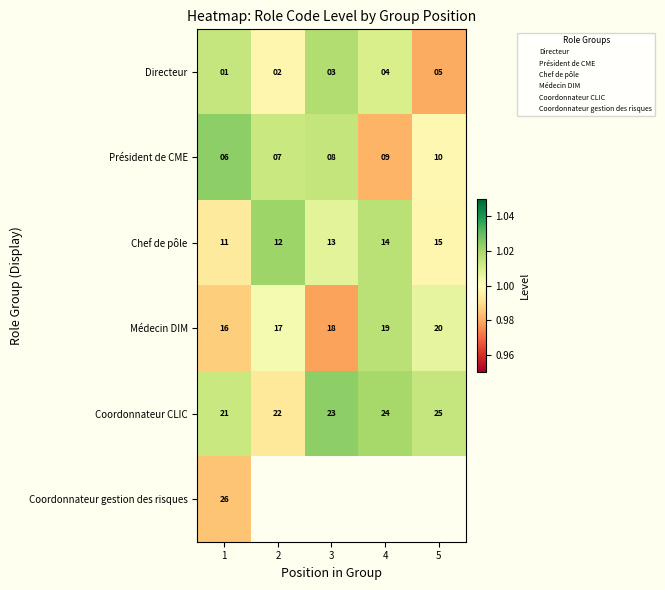

Is the value of Chef de pôle at 3 greater than the value of Médecin DIM at 2?

No